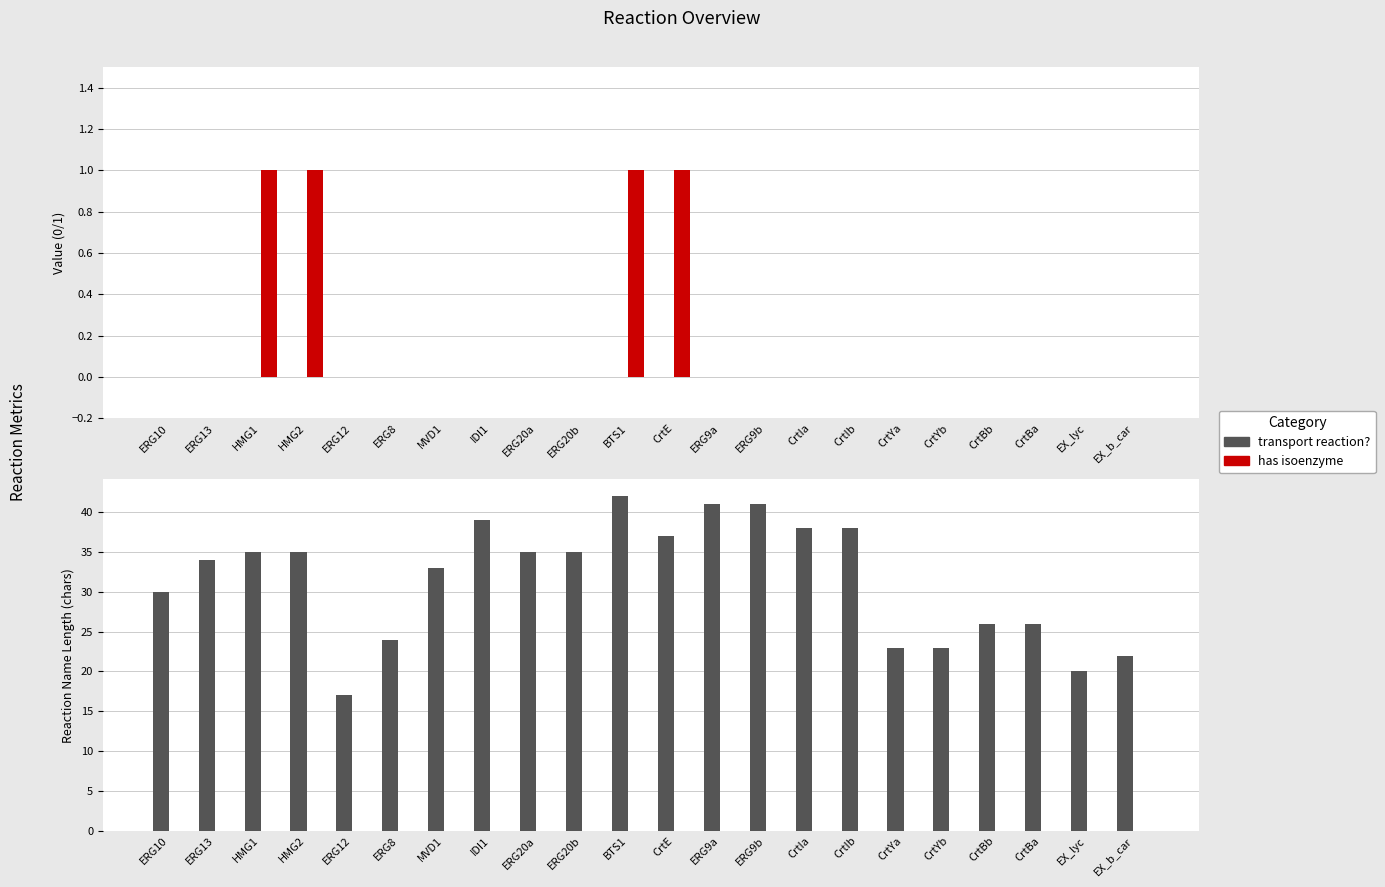

What is the label of the 14th bar from the left?

ERG9b